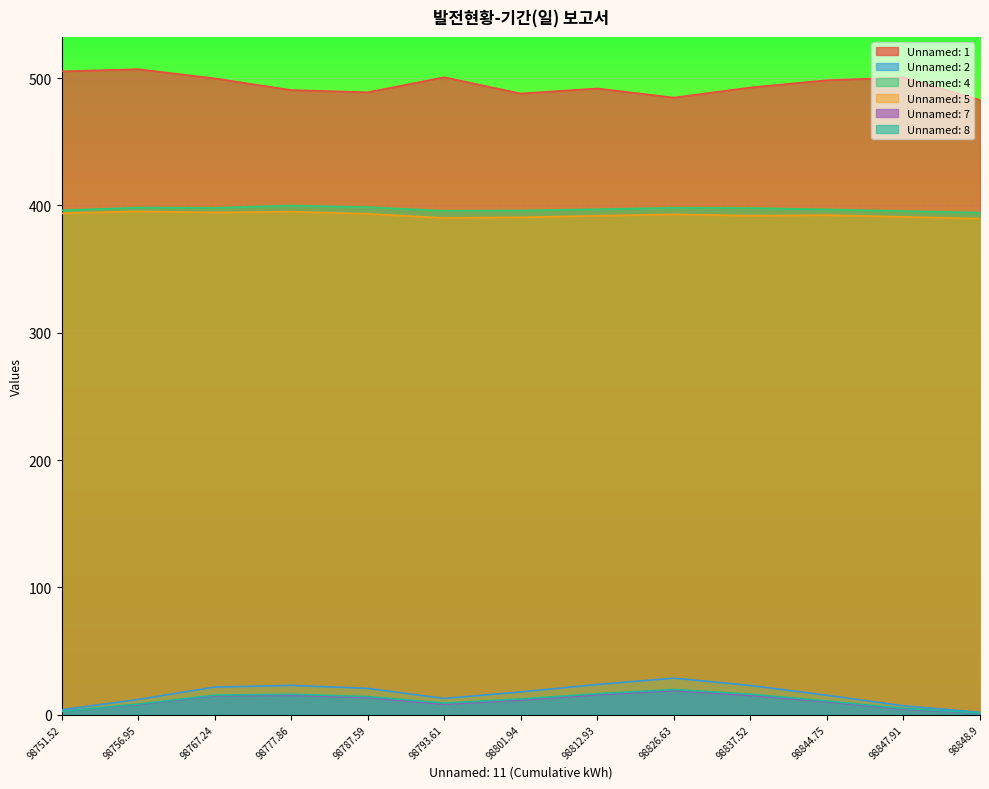

At which label does Unnamed: 2 reach its minimum?

98848.9